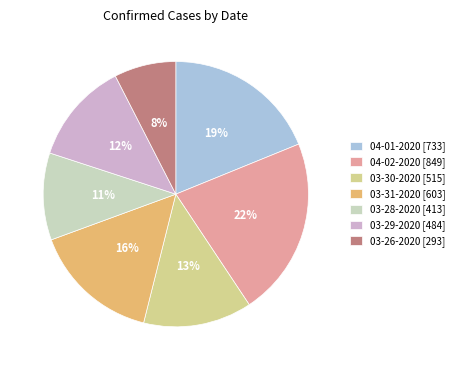

What is the largest slice in the pie chart?

04-02-2020